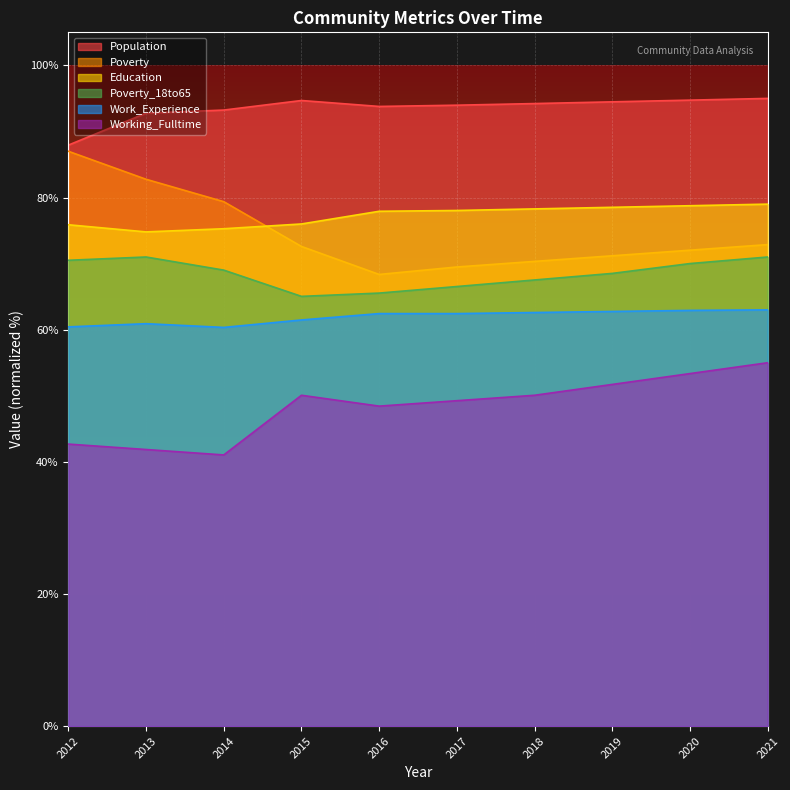

What is the highest value of the Population series?

95.0